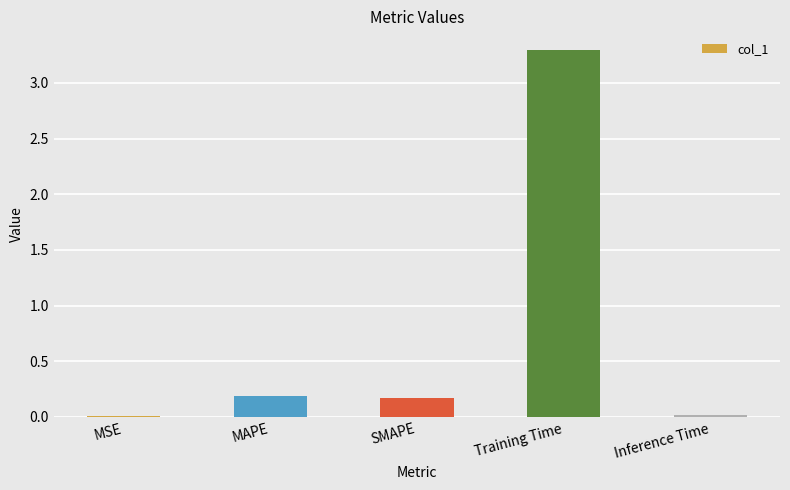

The value at MSE is 0.0. True or false?

True